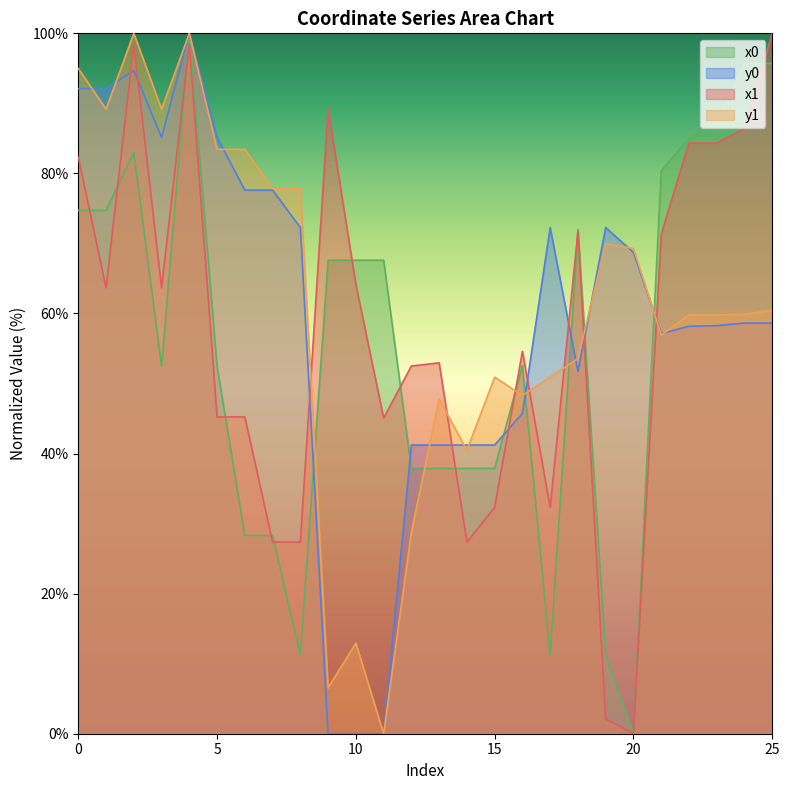

Rank the series by their maximum value, from lowest to highest.

x1, y1, x0, y0